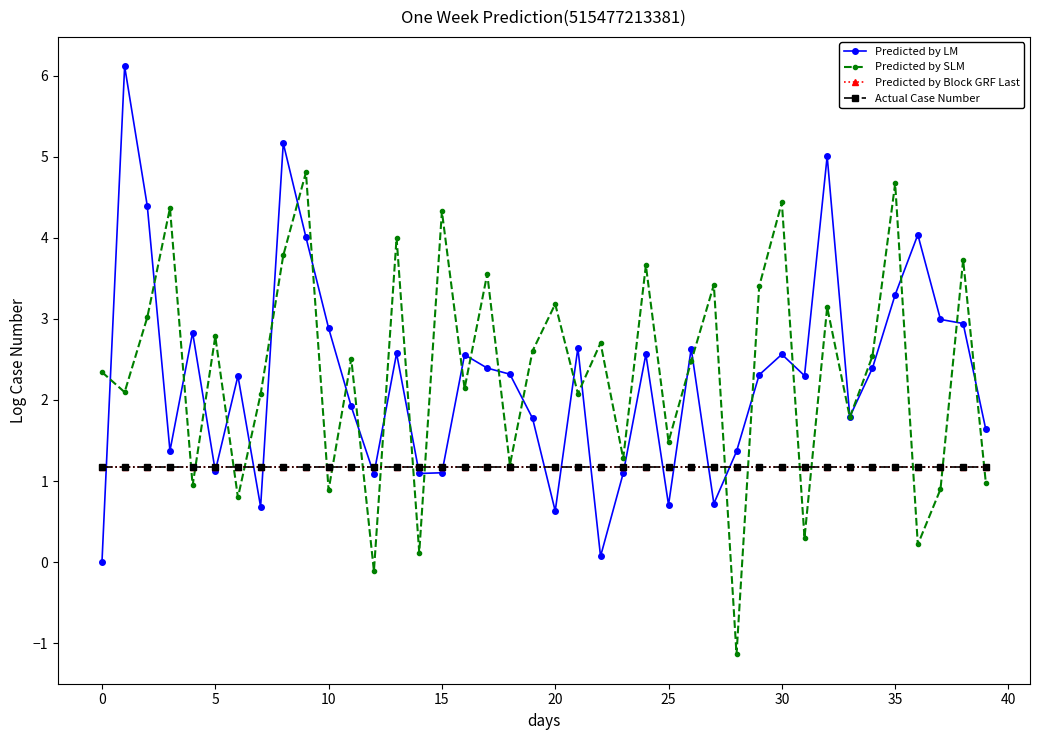

Does the chart have visible grid lines?

No